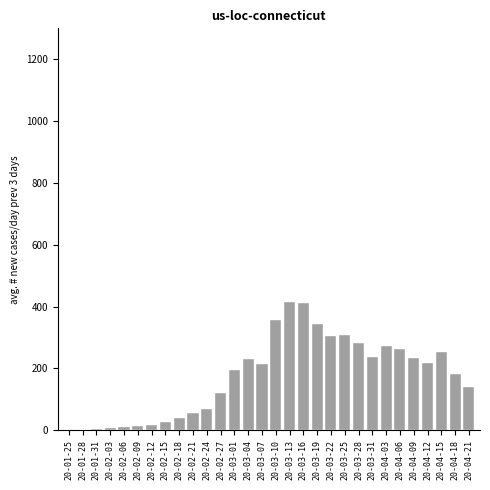

Is it true that the value at 20-03-19 is 345.3?

True